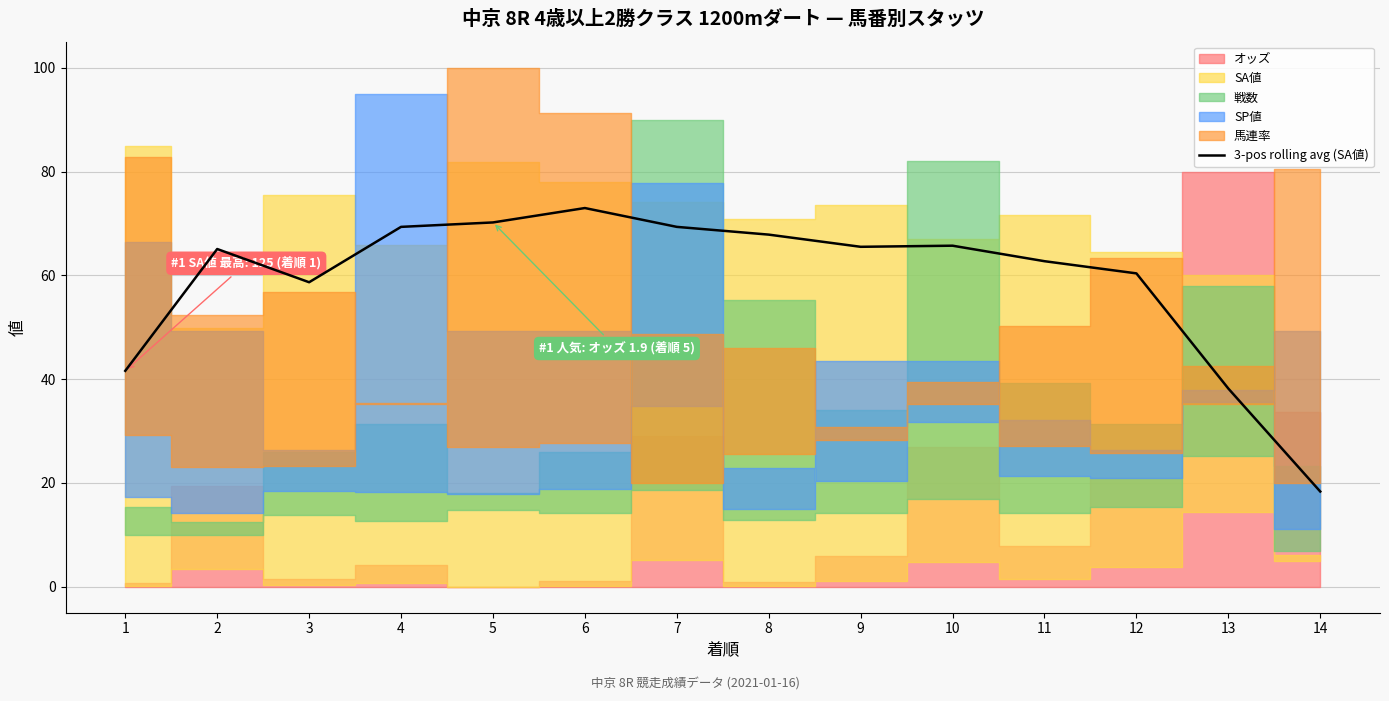

At which label does 3-pos rolling avg (SA値) reach its minimum?

14